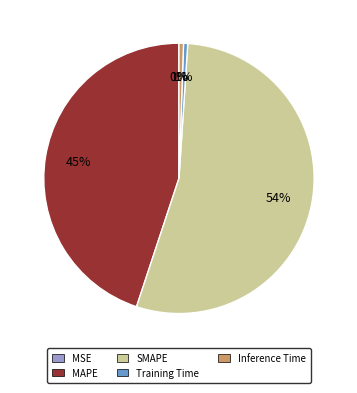

To the nearest percent, what percentage of the pie is MAPE?

45%